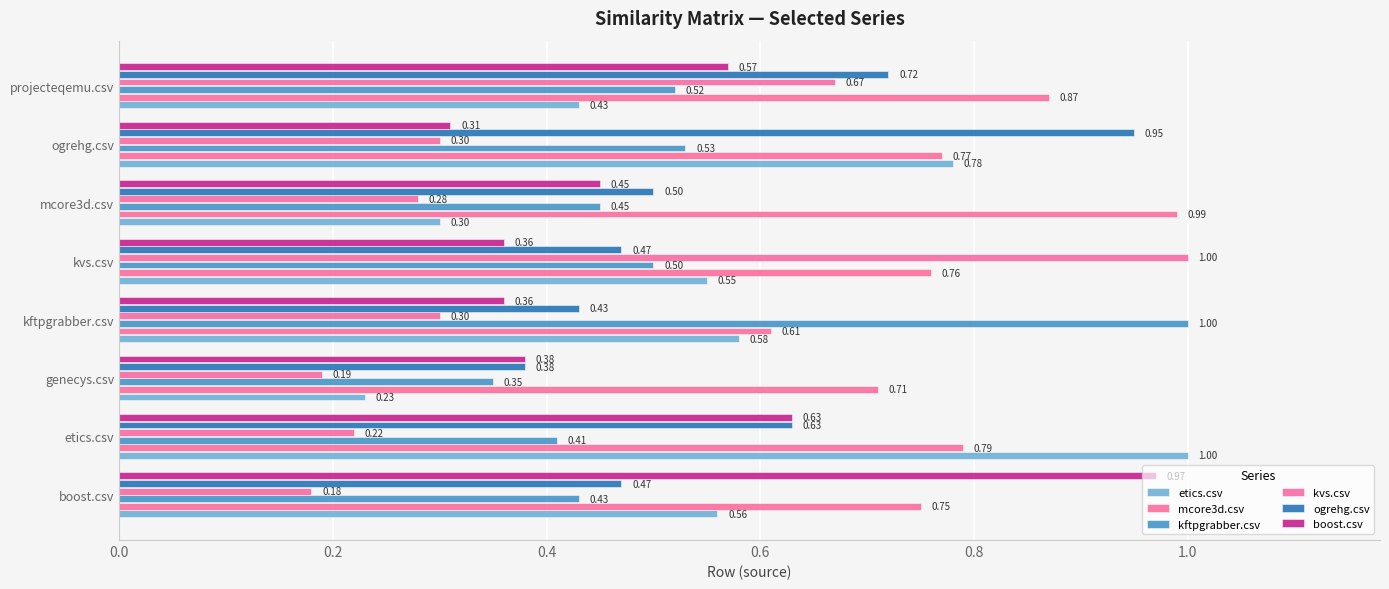

Which series has the widest spread of values?

kvs.csv